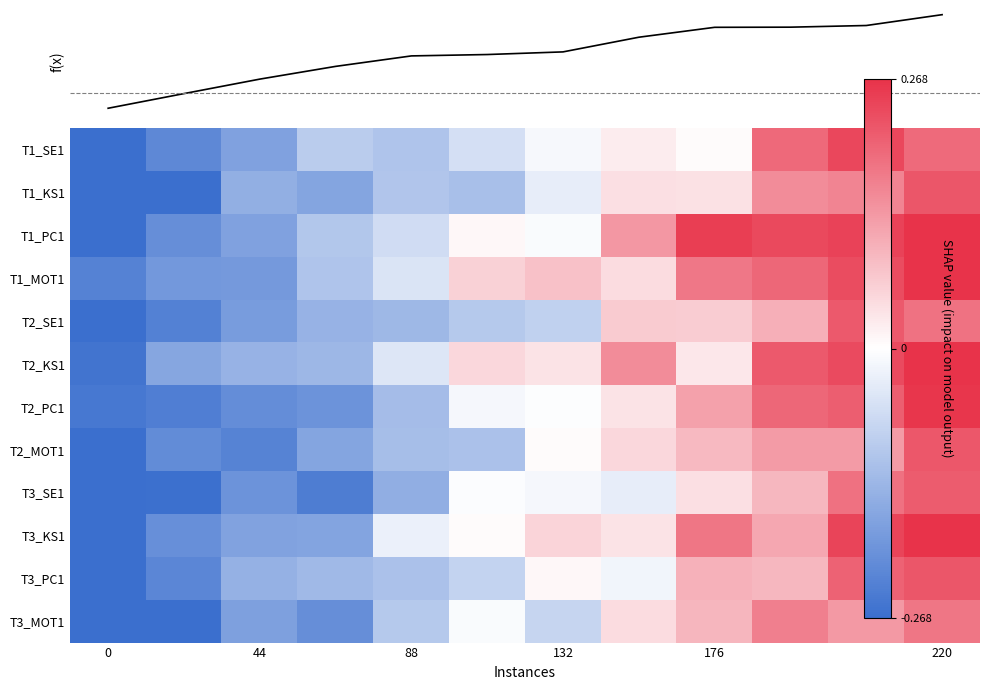

How many values in the T3_SE1 series are below 0?

8